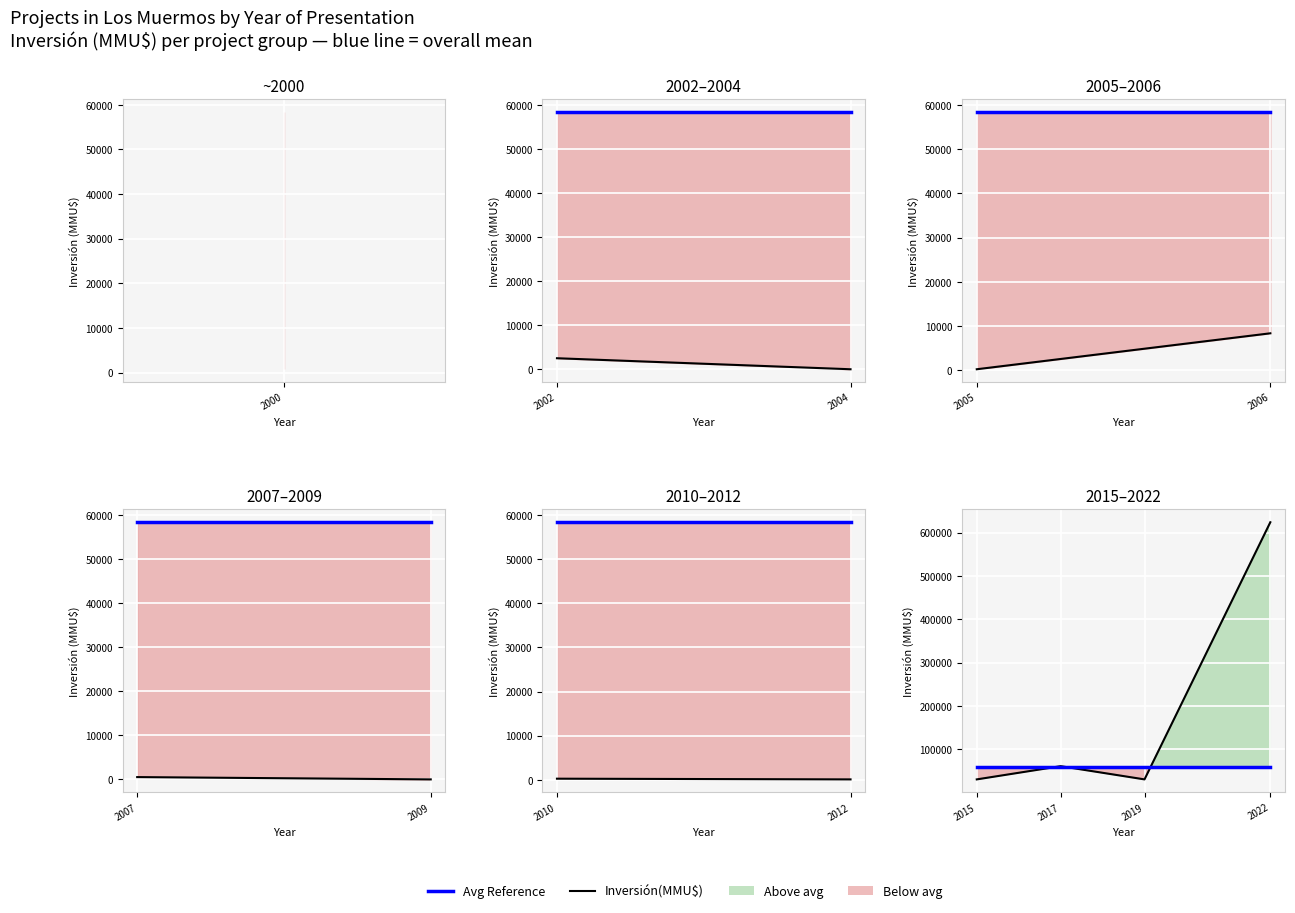

Which series changed the most between 2015 and 2019?

Inversión(MMU$)